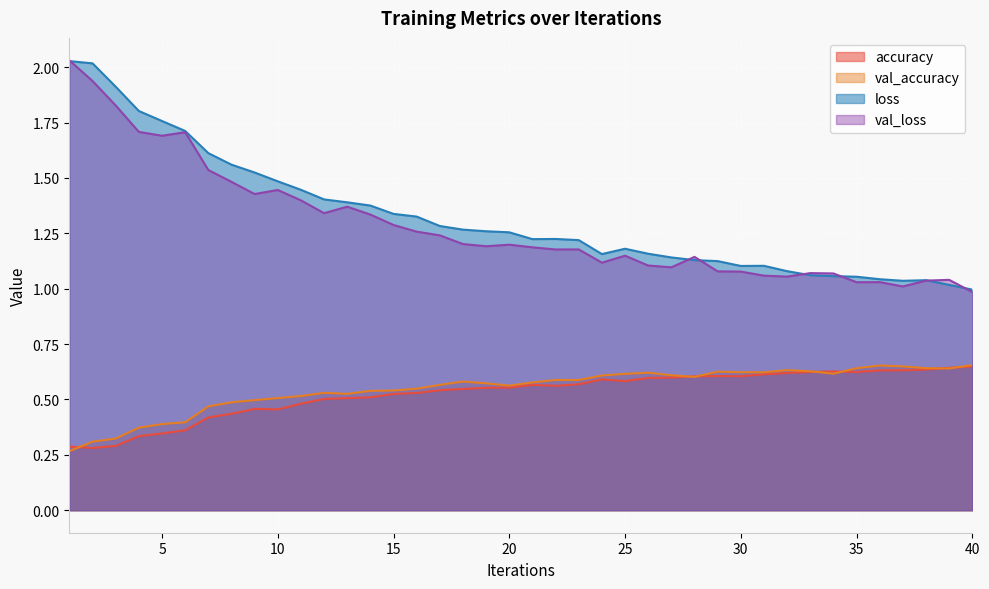

True or false: loss and accuracy cross at least once.

False